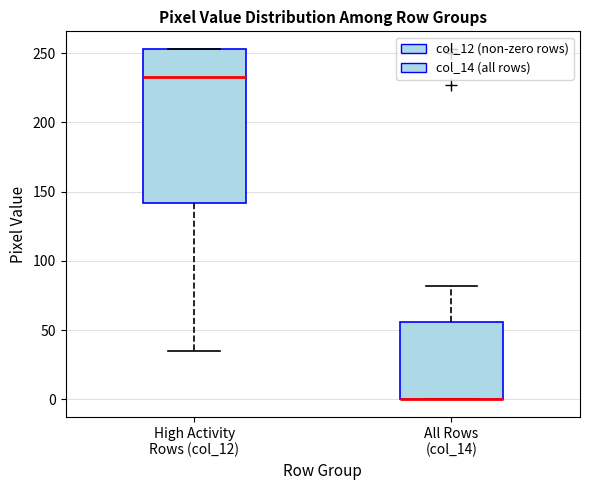

Reading left to right, transcribe this box plot: for each box, give where its median line is, the range the box spans, and where its two whiskers end, as read against the y-axis. The values are not printed on the chart, so give them approximately, as read against the axis.

High Activity Rows (col_12): median 235, box 140 to 255, whiskers 35 to 255
All Rows (col_14): median 0 (drawn on the box's lower edge), box 0 to 55, whiskers 0 to 80